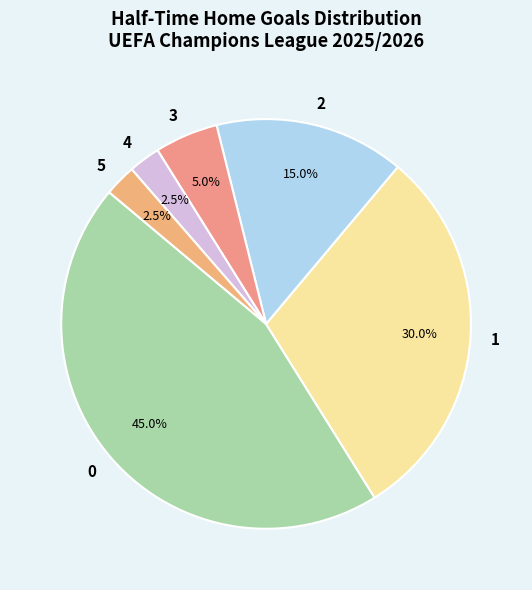

What percentage is the 3 slice, to the nearest percent?

5%